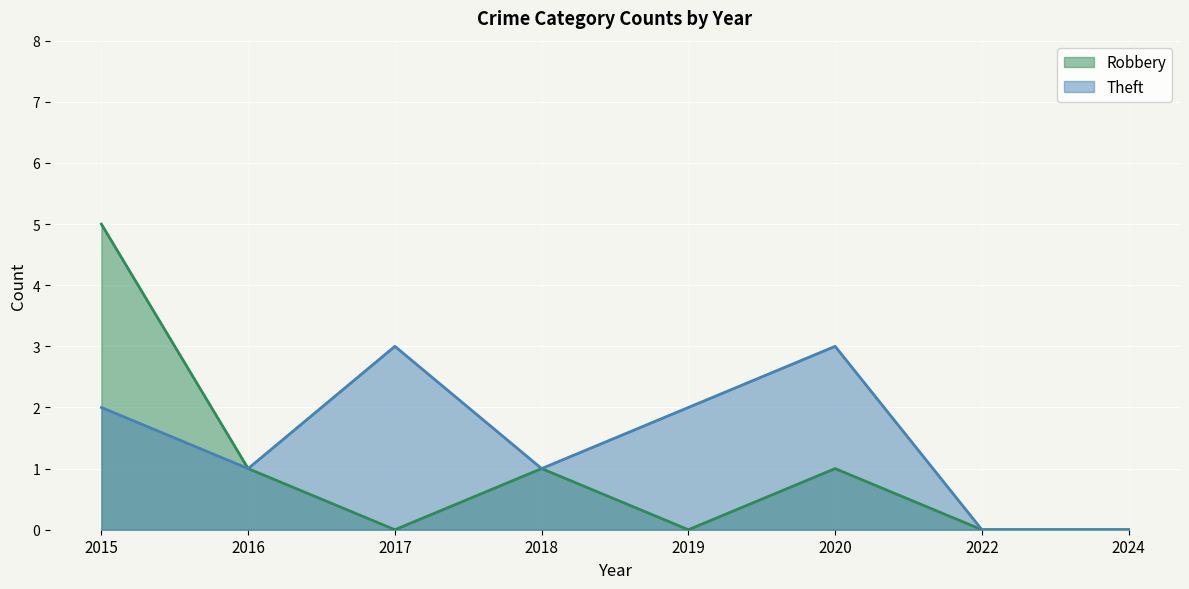

Where does the Robbery series first go above 1?

2015